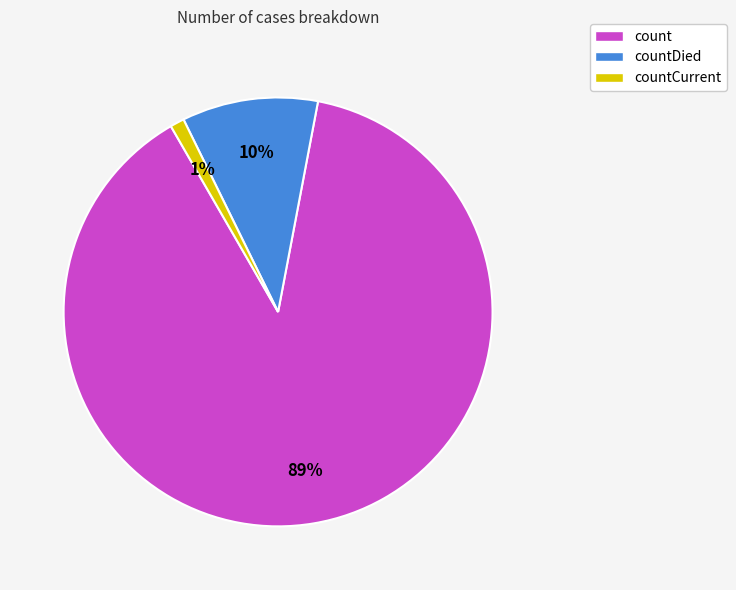

Between count and countCurrent, which is larger?

count